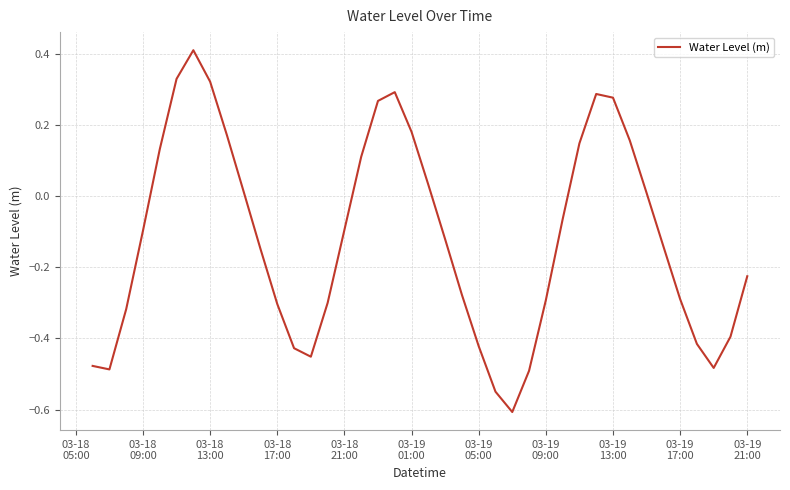

What is the maximum value shown in the chart?

0.4